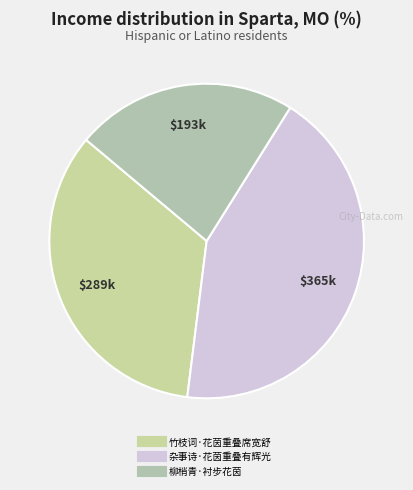

How many segments does this pie chart have?

3